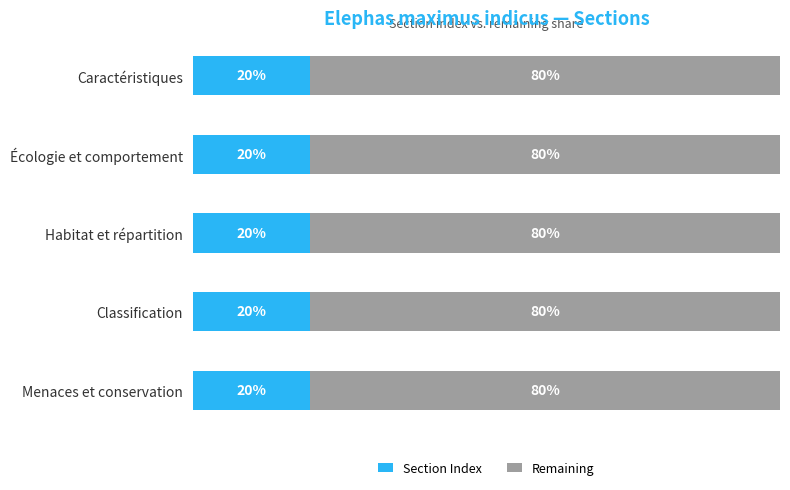

What is the value of the count bar at the 5th from the left?

1